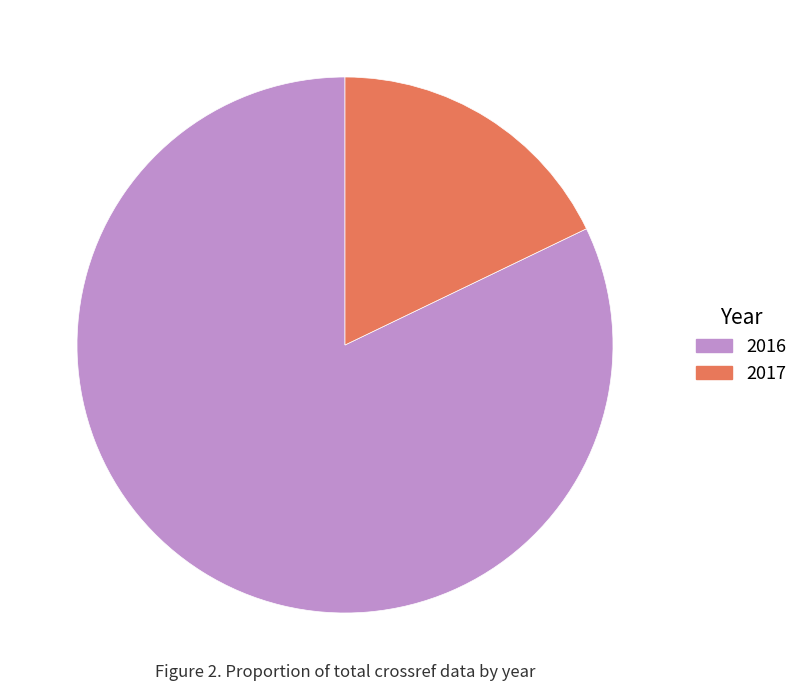

Is the sum of 2016 and 2017 greater than half?

Yes